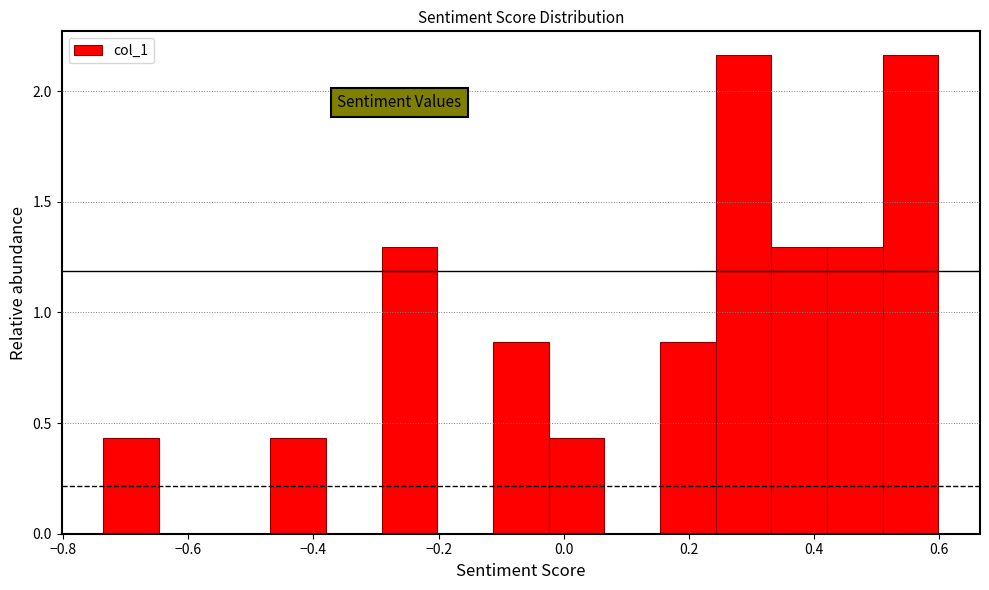

How tall is the bar that spans 0.34 to 0.42 on the x-axis? Neither the bar edges nor the heights are printed on the chart, so give them approximately, as read against the axes.

1.30